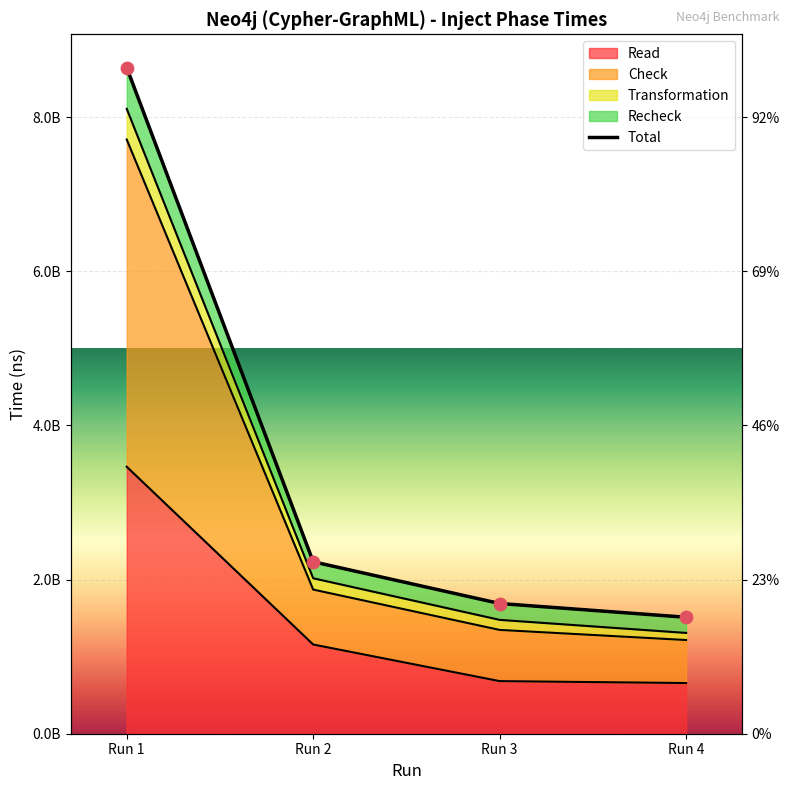

What is the change in value from Run 1 to Run 3?

-6953110896